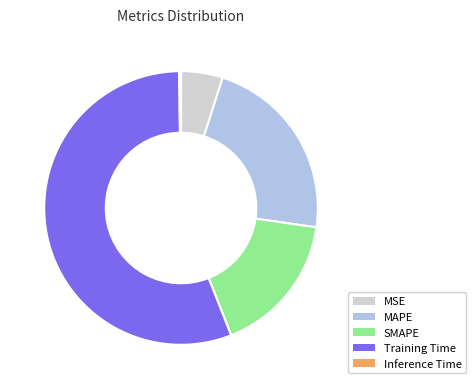

Is the sum of Training Time and MSE greater than half?

Yes